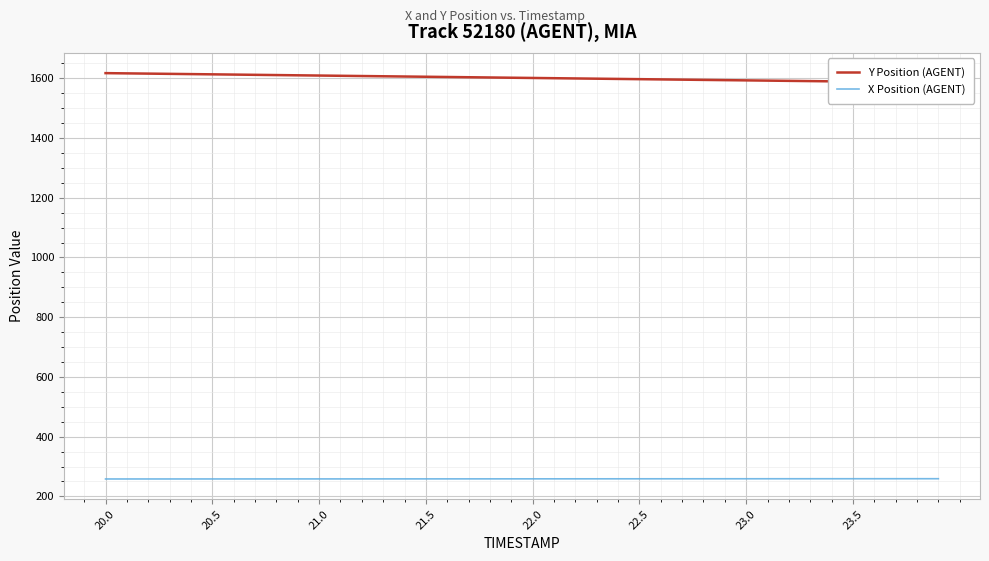

Is the value of X Position (AGENT) at 28 greater than the value of Y Position (AGENT) at 12?

No